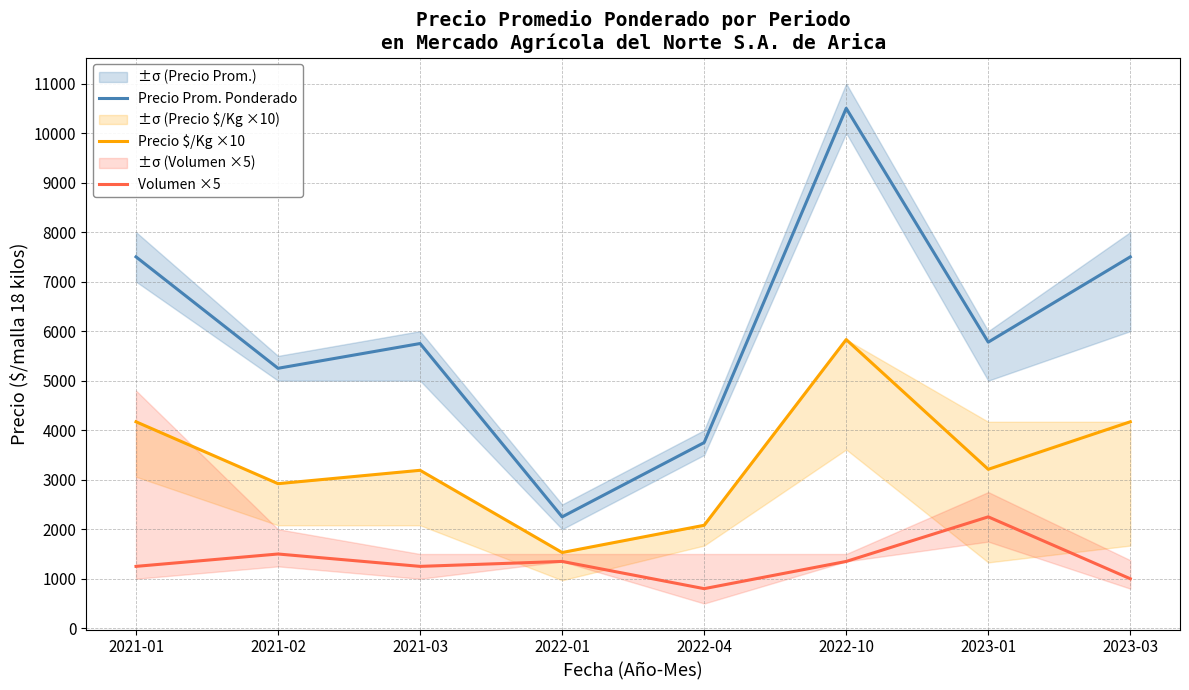

What is the total value across all series at 2021-03?

10190